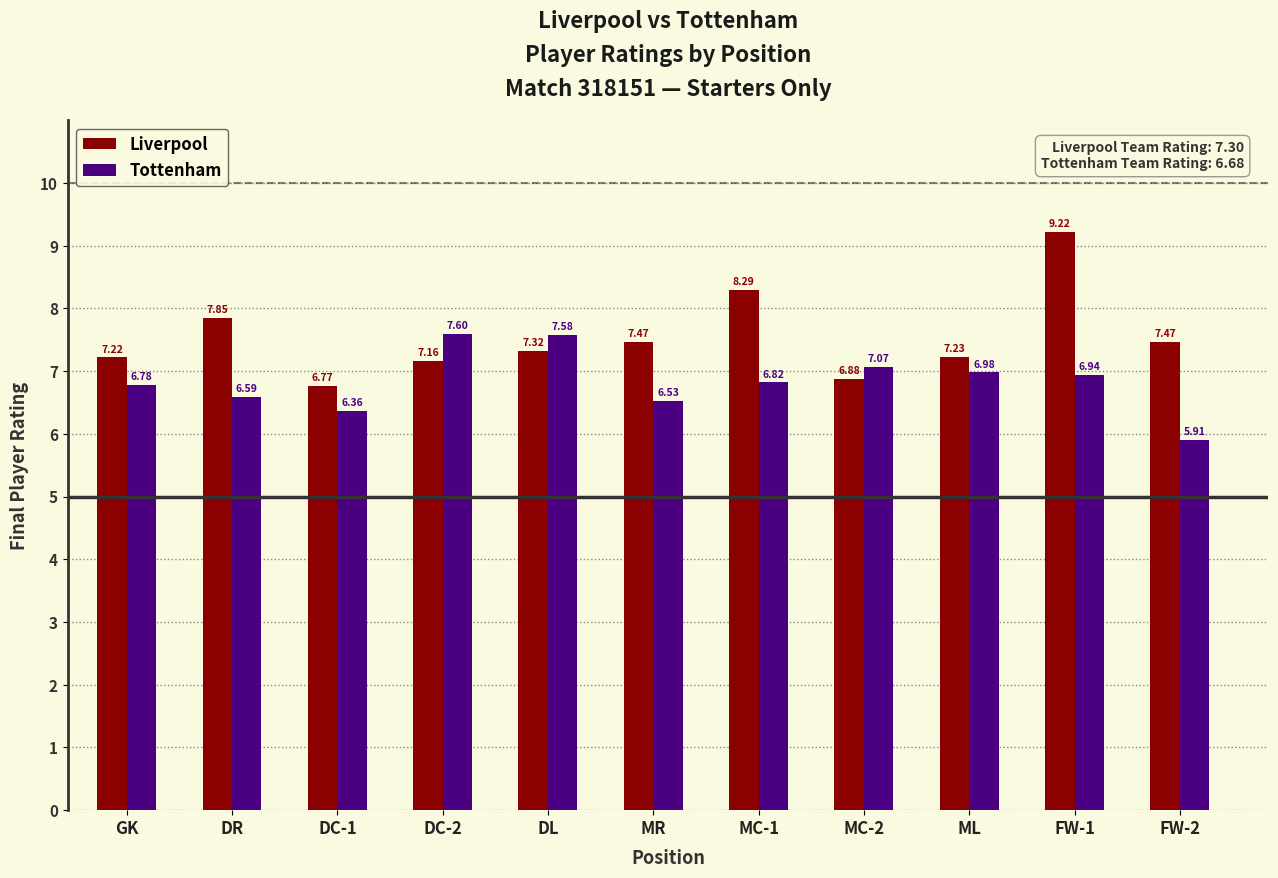

What is the label of the 4th bar from the left?

DC-2